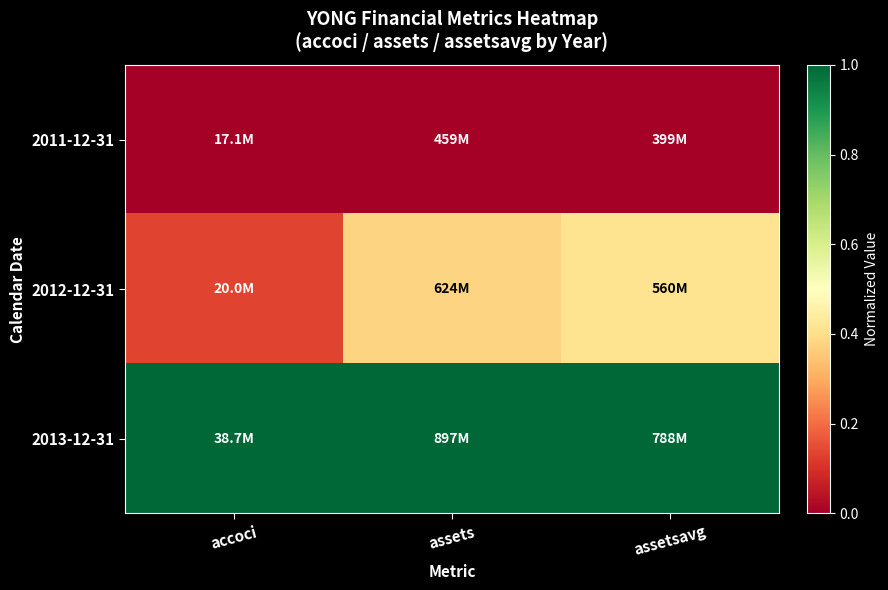

Reading left to right, transcribe all the data shown in this chart.

2011-12-31: accoci=0.0	assets=0.0	assetsavg=0.0
2012-12-31: accoci=0.1	assets=0.4	assetsavg=0.4
2013-12-31: accoci=1.0	assets=1.0	assetsavg=1.0